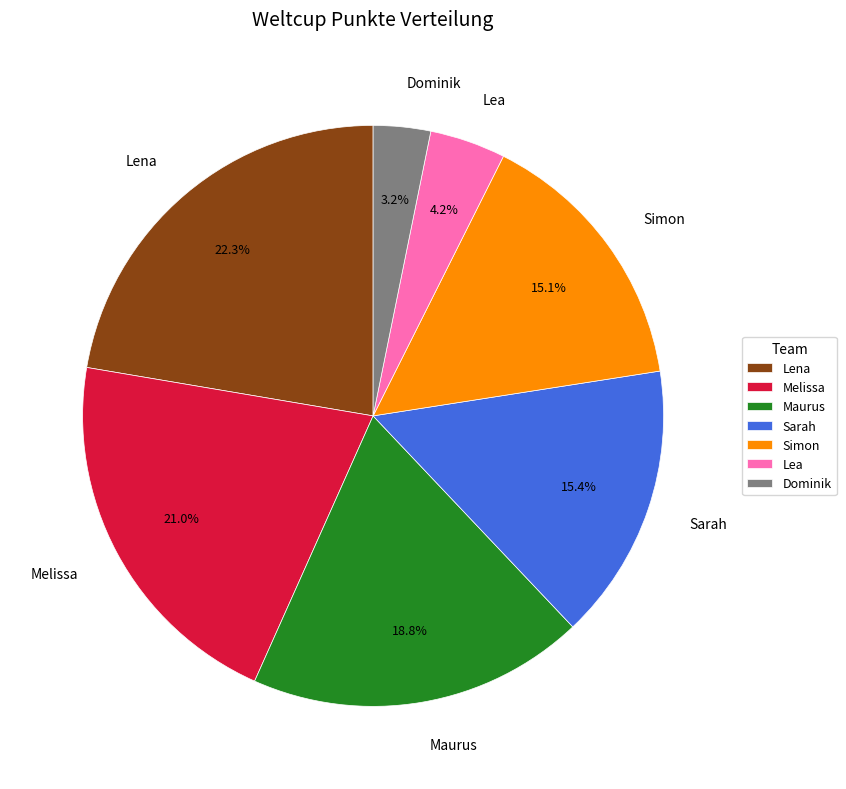

To the nearest percent, what portion does Dominik represent?

3%